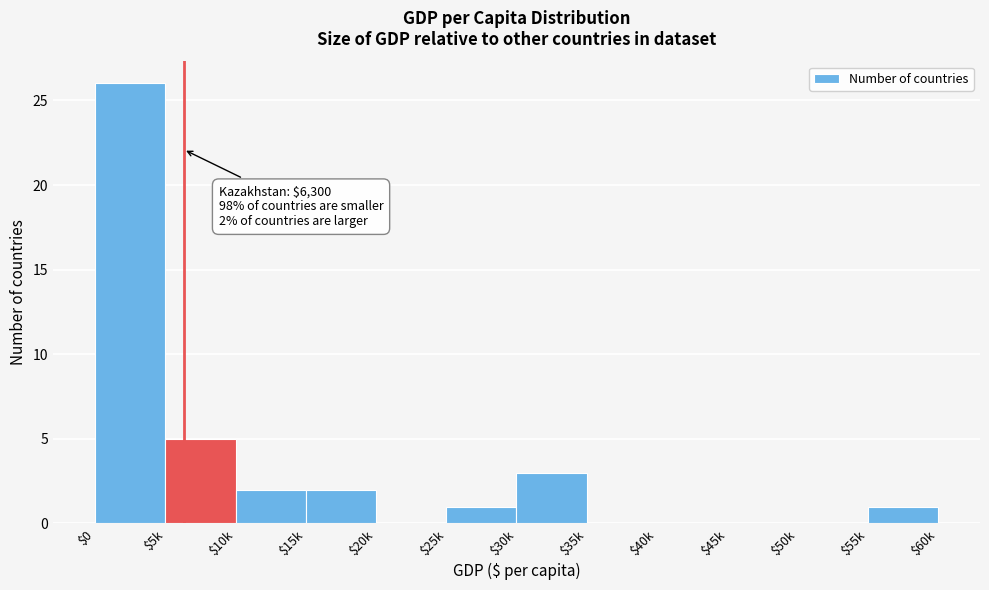

True or false: the data shows 2 at $15k.

True